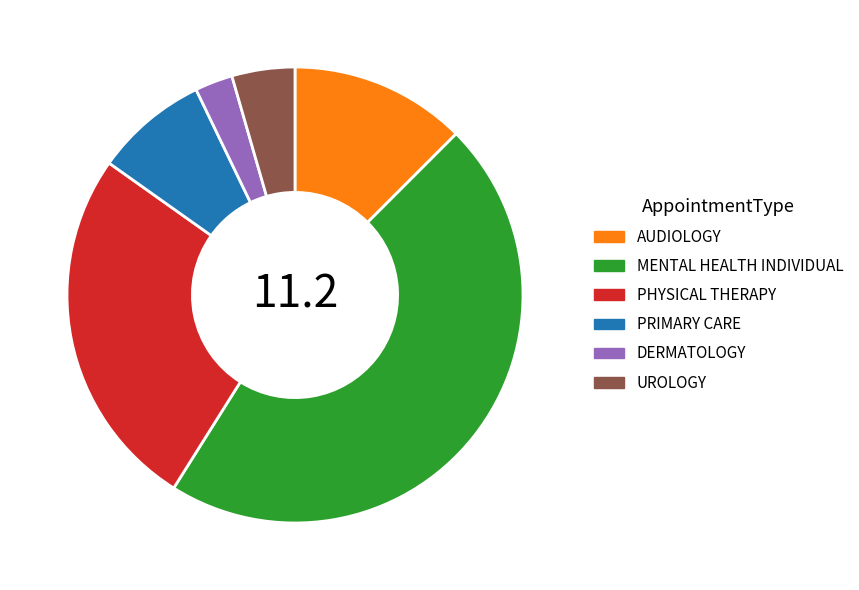

Rank the categories by value from lowest to highest.

DERMATOLOGY, UROLOGY, PRIMARY CARE, AUDIOLOGY, PHYSICAL THERAPY, MENTAL HEALTH INDIVIDUAL